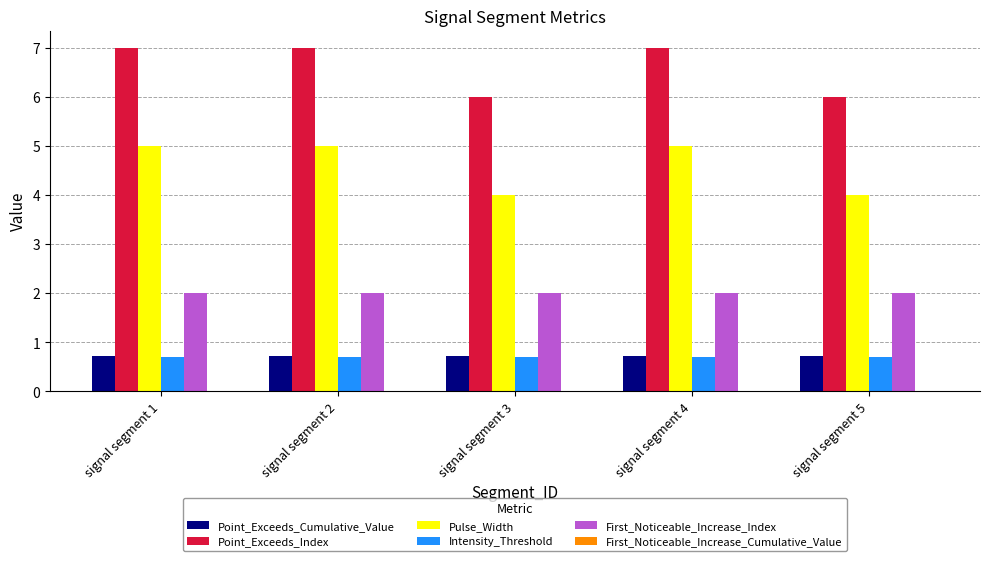

At how many categories does at least one series exceed 2?

5